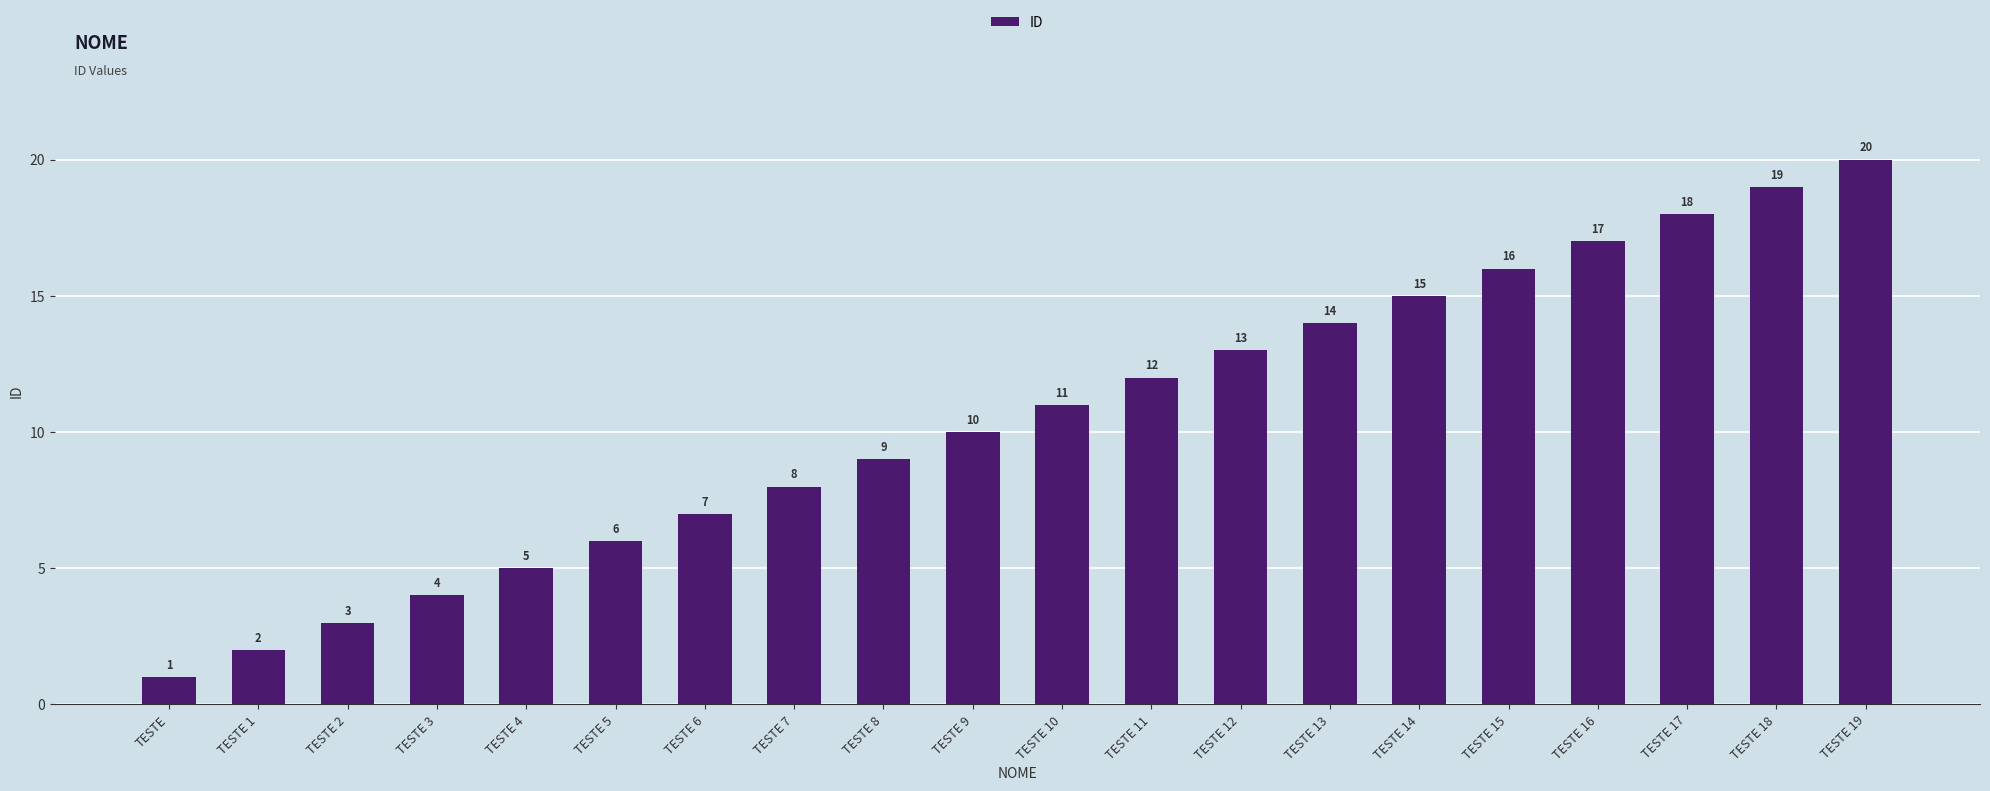

What is the sum of the values at TESTE 15 and TESTE 2?

19